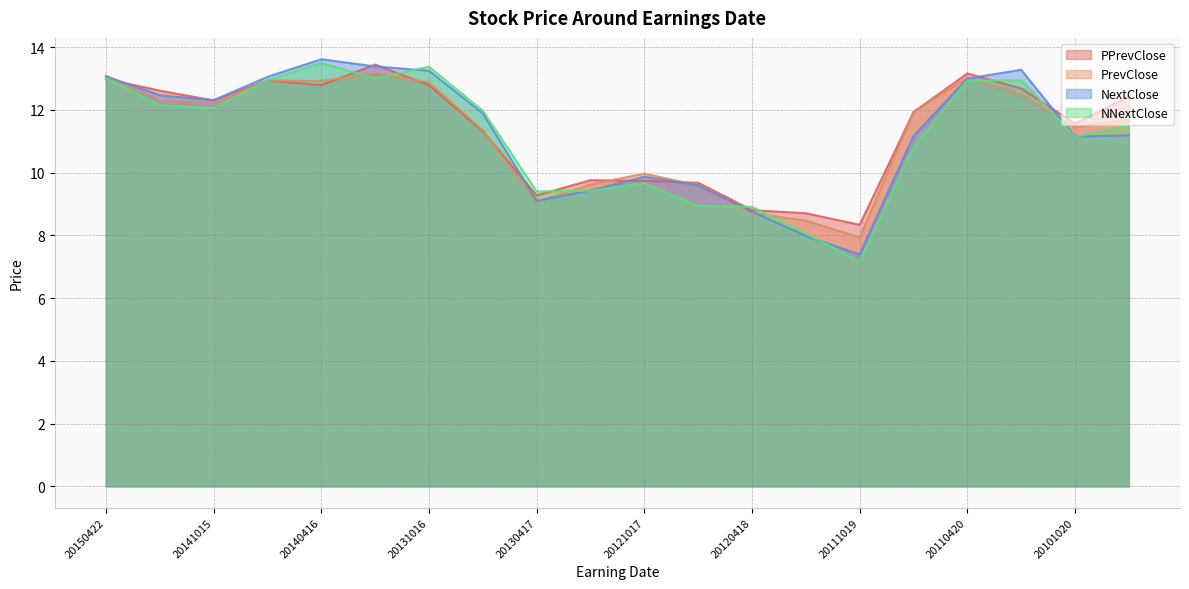

Reading left to right, list all the values displayed in this chart.

PPrevClose: 20150422=13.0	20150128=12.6	20141015=12.3	20140723=12.9	20140416=12.8	20140129=13.4	20131016=12.8	20130717=11.3	20130417=9.3	20130123=9.8	20121017=9.7	20120718=9.7	20120418=8.8	20120125=8.7	20111019=8.3	20110720=11.9	20110420=13.2	20110126=12.7	20101020=11.6	20100721=12.4
PrevClose: 20150422=13.1	20150128=12.3	20141015=12.2	20140723=12.9	20140416=12.9	20140129=13.2	20131016=12.9	20130717=11.3	20130417=9.1	20130123=9.6	20121017=10.0	20120718=9.6	20120418=8.7	20120125=8.5	20111019=7.9	20110720=11.9	20110420=13.0	20110126=12.5	20101020=11.4	20100721=11.7
NextClose: 20150422=13.1	20150128=12.5	20141015=12.3	20140723=13.1	20140416=13.6	20140129=13.4	20131016=13.2	20130717=11.9	20130417=9.1	20130123=9.4	20121017=9.9	20120718=9.6	20120418=8.8	20120125=8.0	20111019=7.4	20110720=11.2	20110420=13.0	20110126=13.3	20101020=11.1	20100721=11.2
NNextClose: 20150422=13.0	20150128=12.2	20141015=12.1	20140723=12.9	20140416=13.5	20140129=13.0	20131016=13.4	20130717=12.0	20130417=9.4	20130123=9.4	20121017=9.7	20120718=8.9	20120418=8.9	20120125=8.1	20111019=7.2	20110720=10.8	20110420=12.9	20110126=12.9	20101020=11.1	20100721=11.5